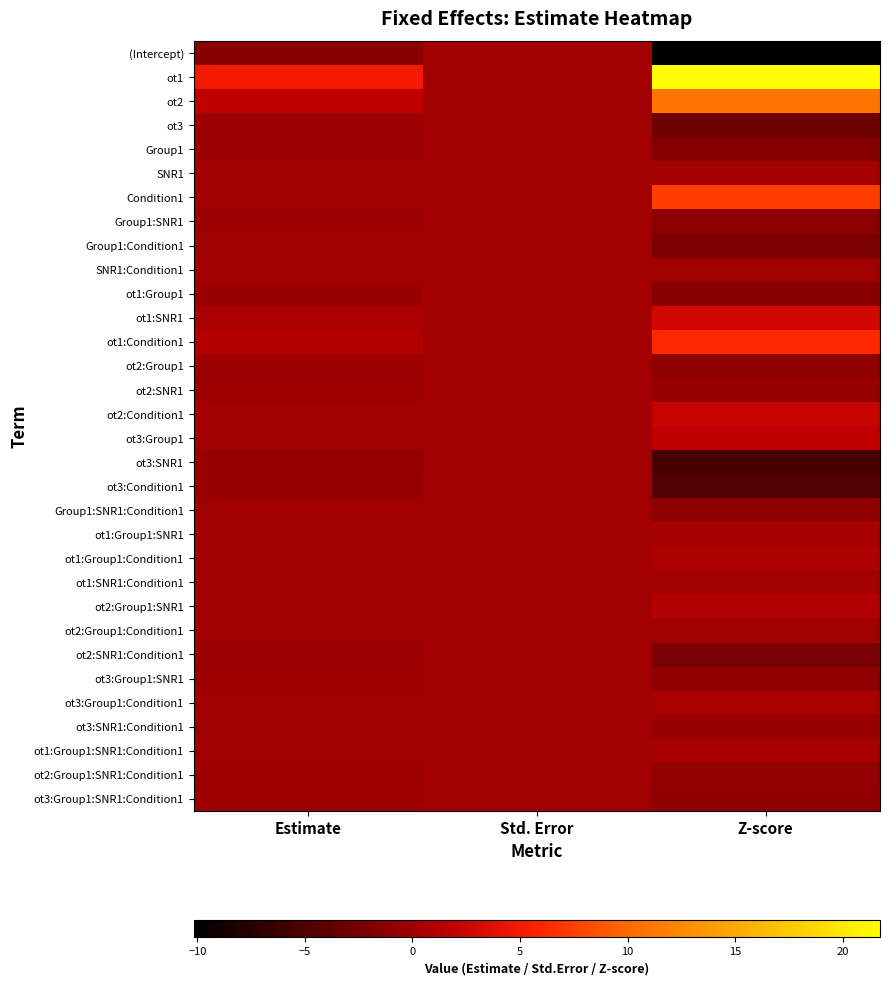

What is the greatest value displayed?

21.7